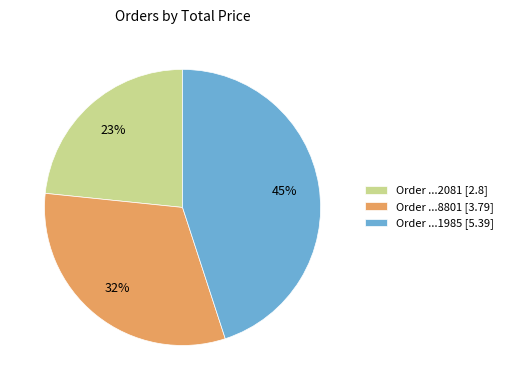

Is there a majority slice in this chart?

No